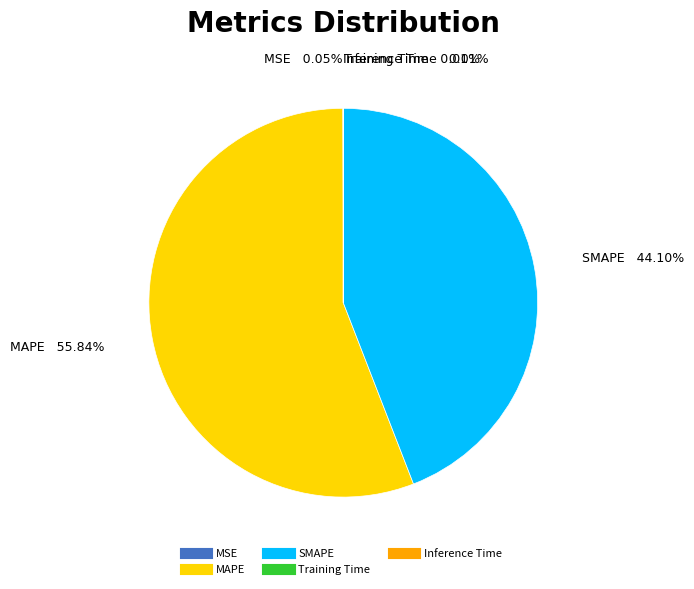

Which slice represents more than half of the pie?

MAPE